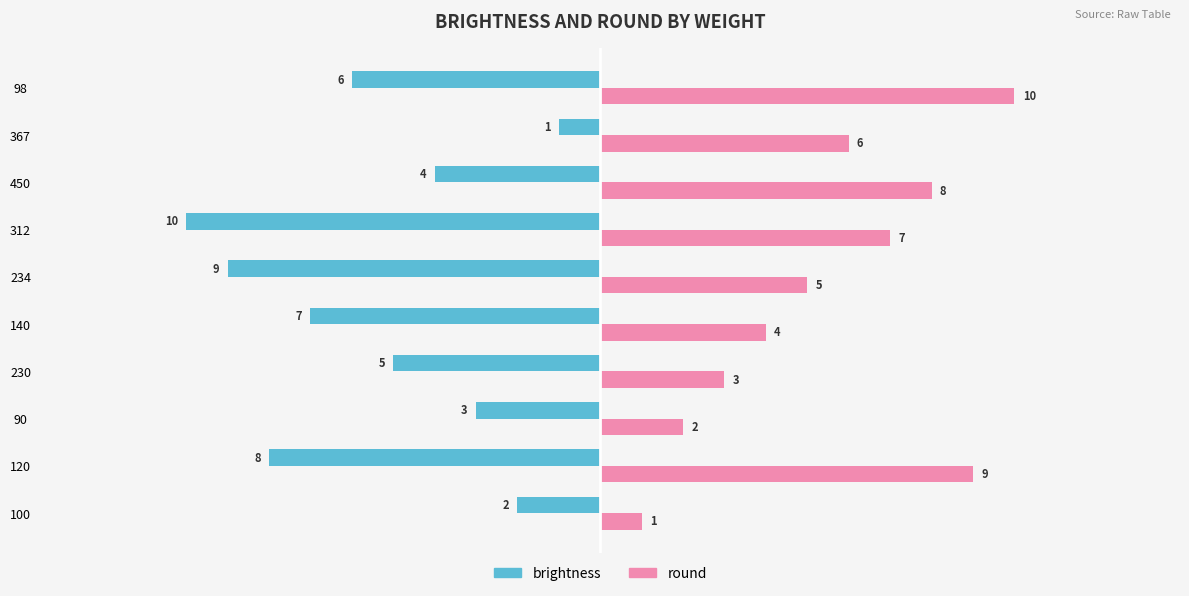

Where is brightness nearest to the value -5?

230